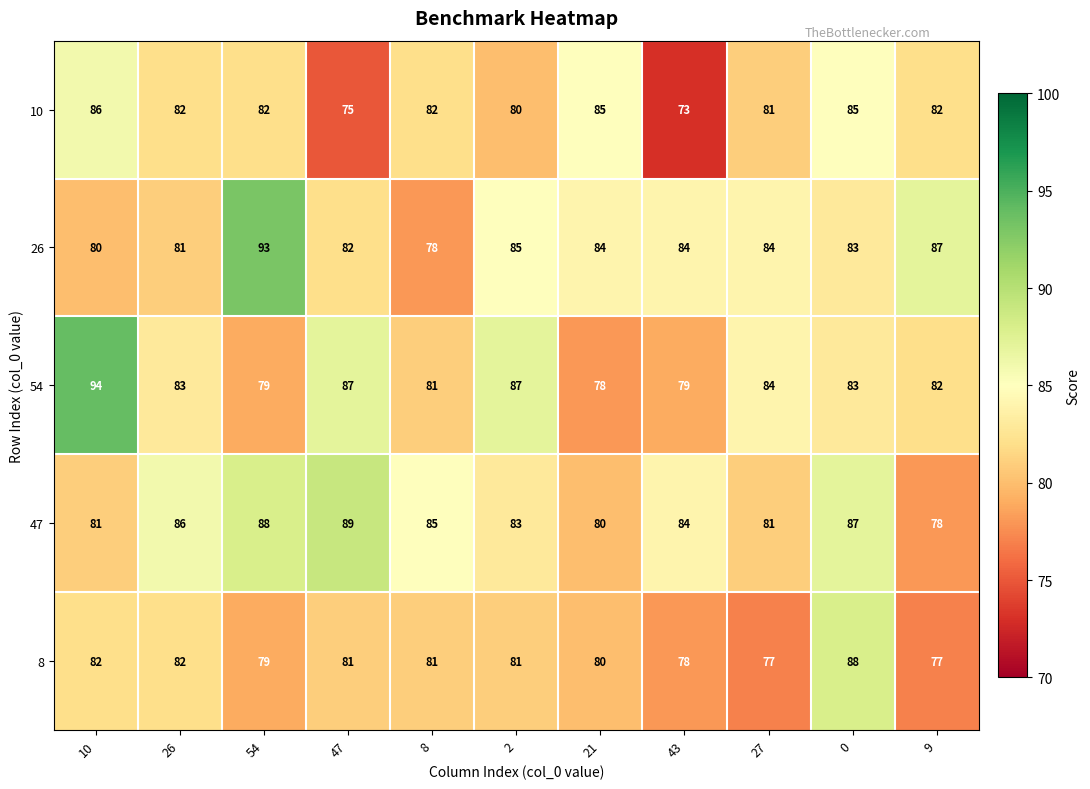

The value of 47 at 47 is 89. True or false?

True